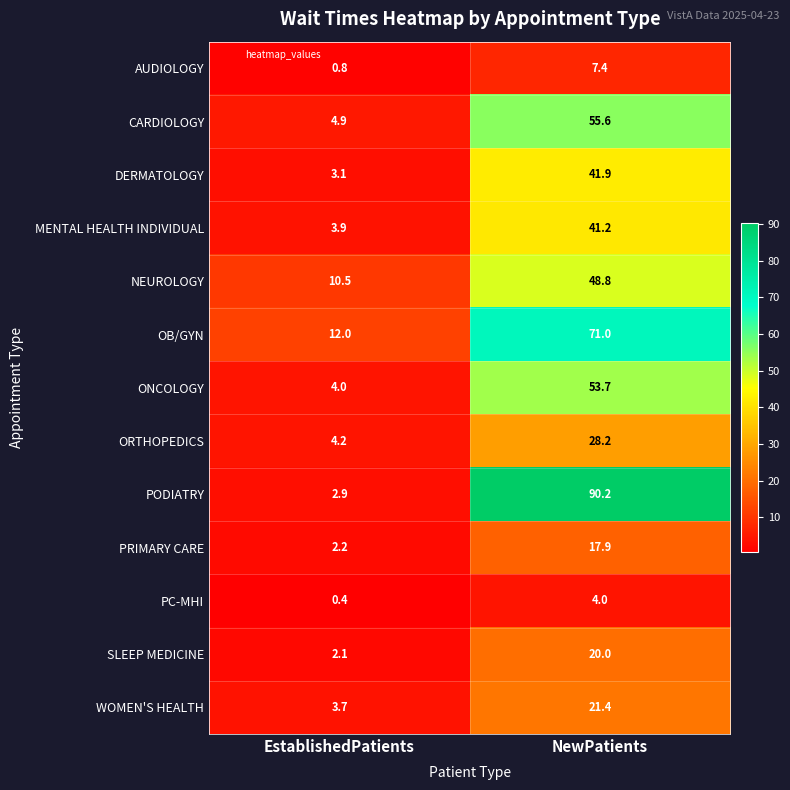

What is the total value across all series at EstablishedPatients?

54.7